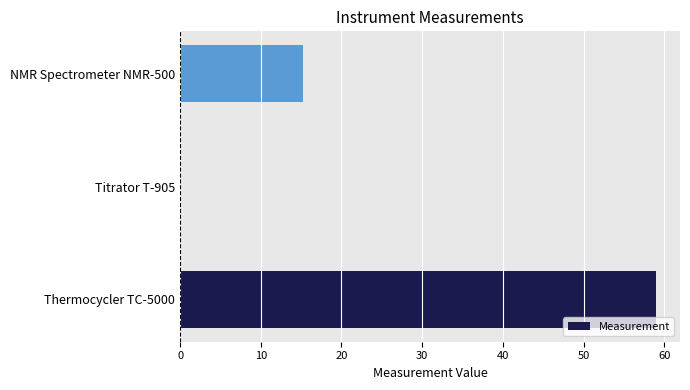

The chart shows a value of 59.0 at Thermocycler TC-5000. True or false?

True